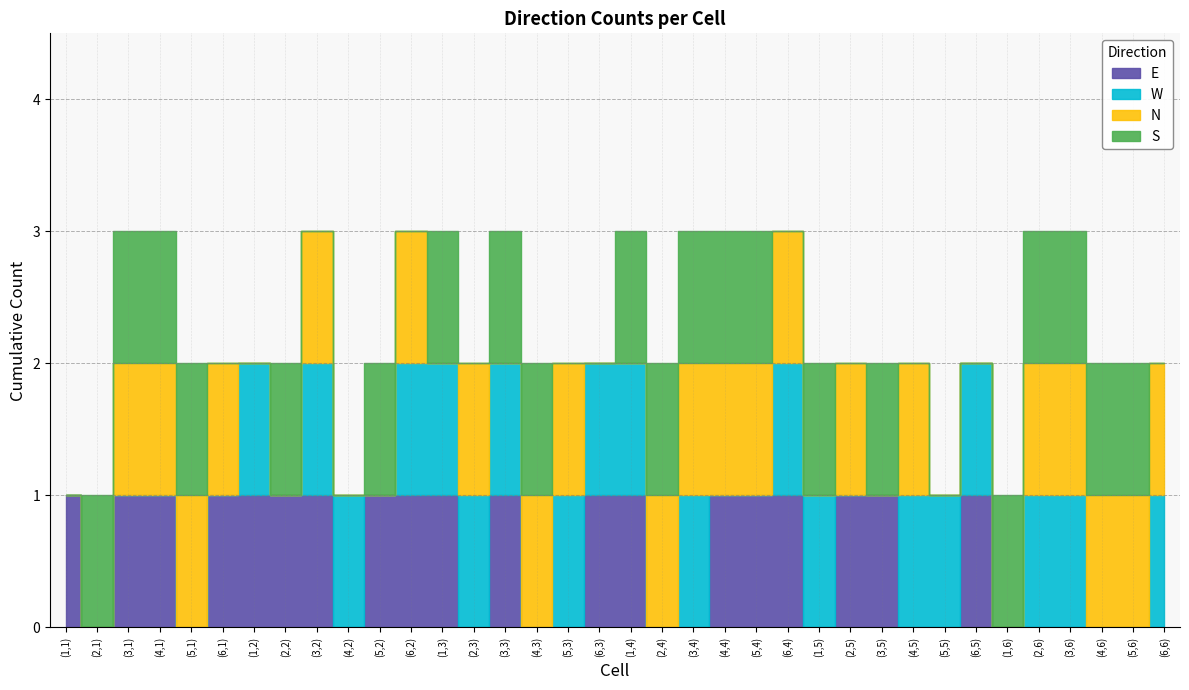

After their last crossing, which series has the higher values: N or E?

N